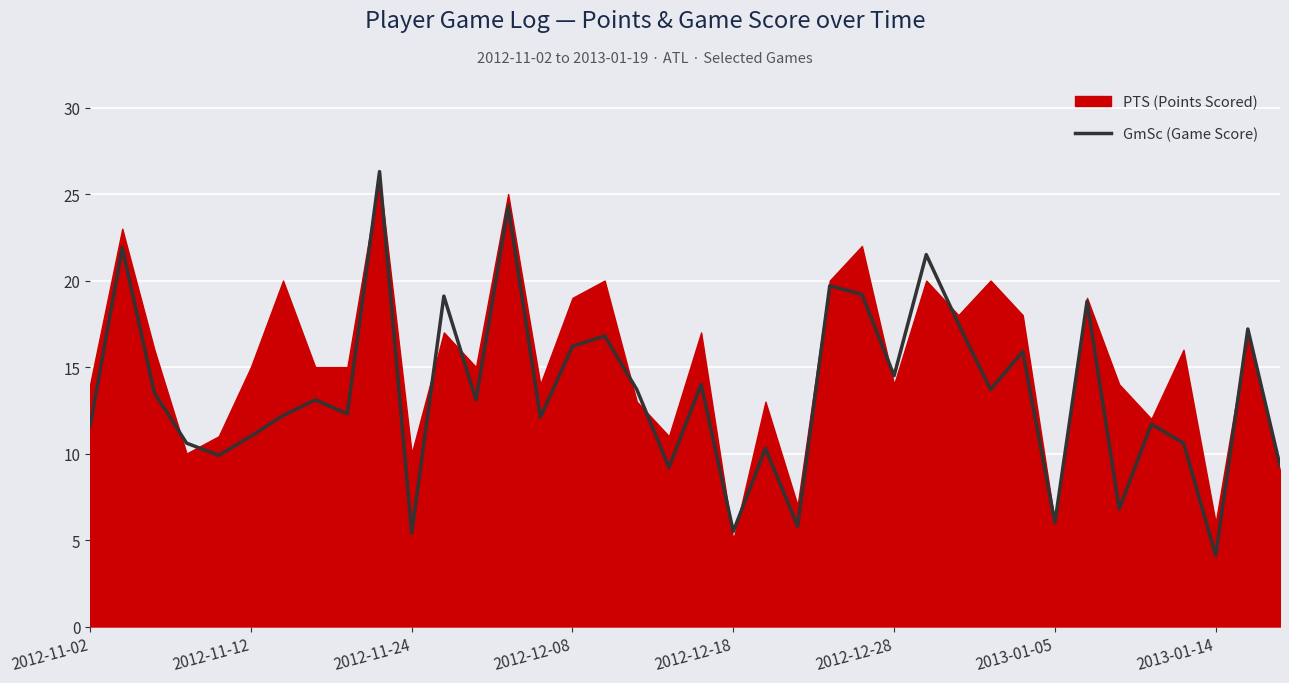

Is it true that GmSc (Game Score) equals 6.0 at 2012-11-12?

False